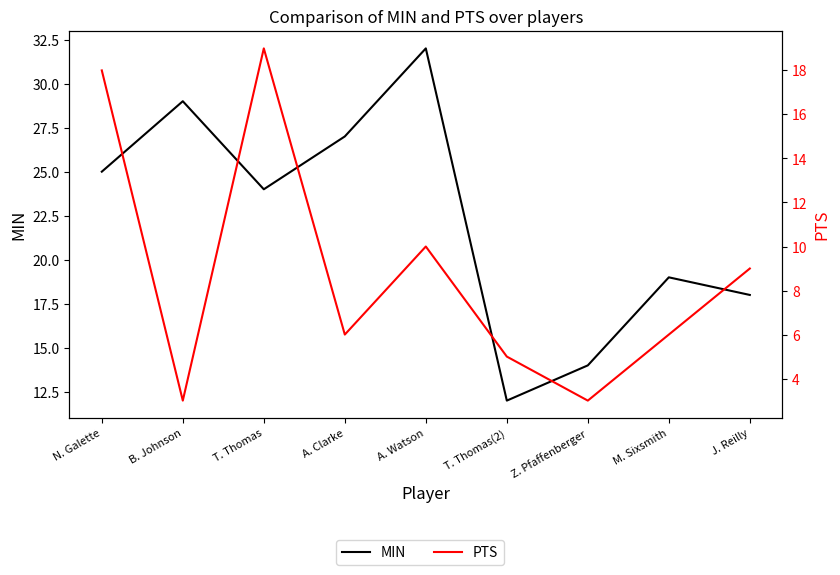

What is the maximum value shown in the chart?

32